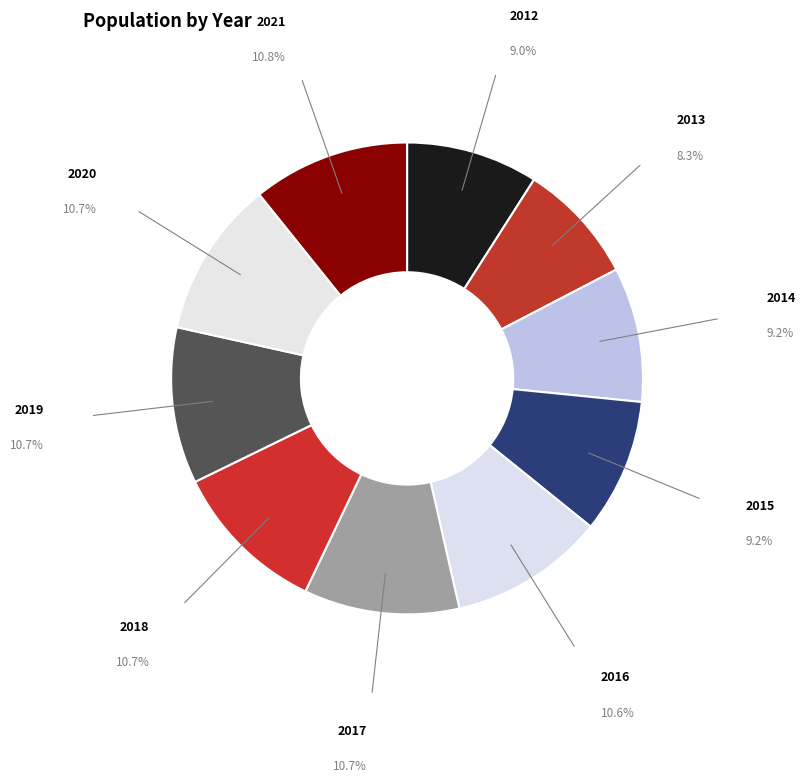

Count the number of slices in the pie.

10